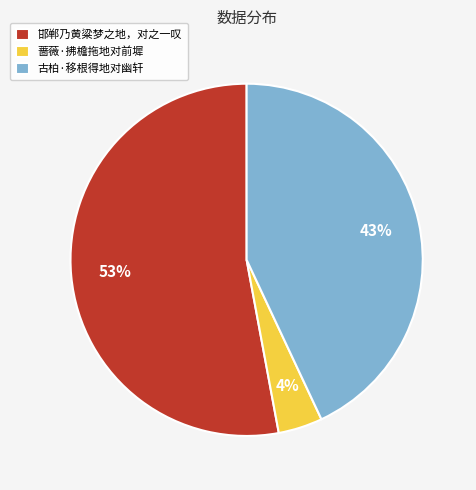

To the nearest percent, what is the difference between the largest and smallest slice percentages?

49%